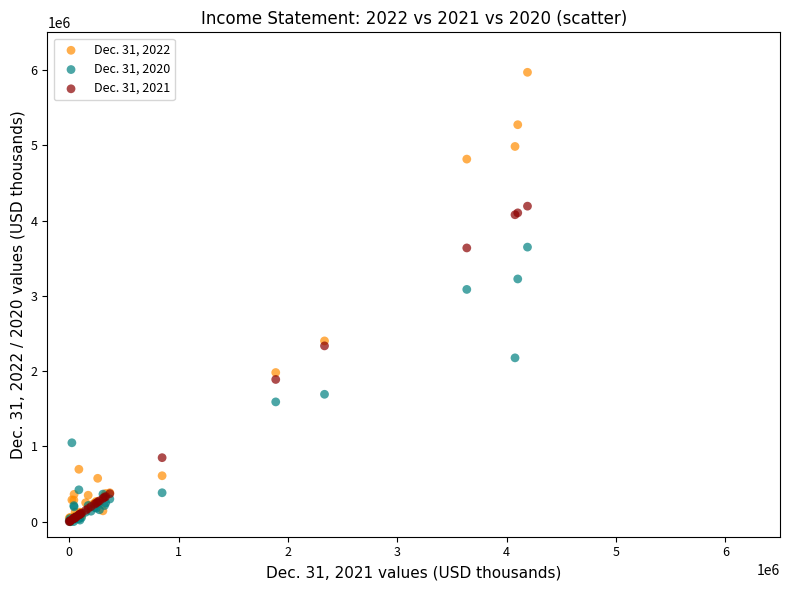

Across all series, what Y value is closest to 2984000?

3085000